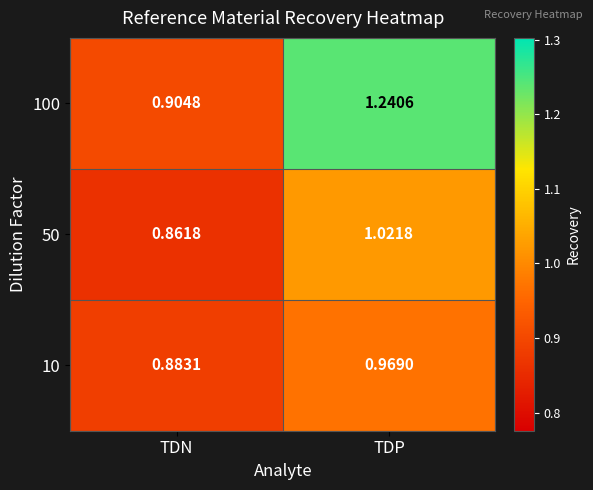

Rank the series at TDP from lowest to highest value.

10, 50, 100